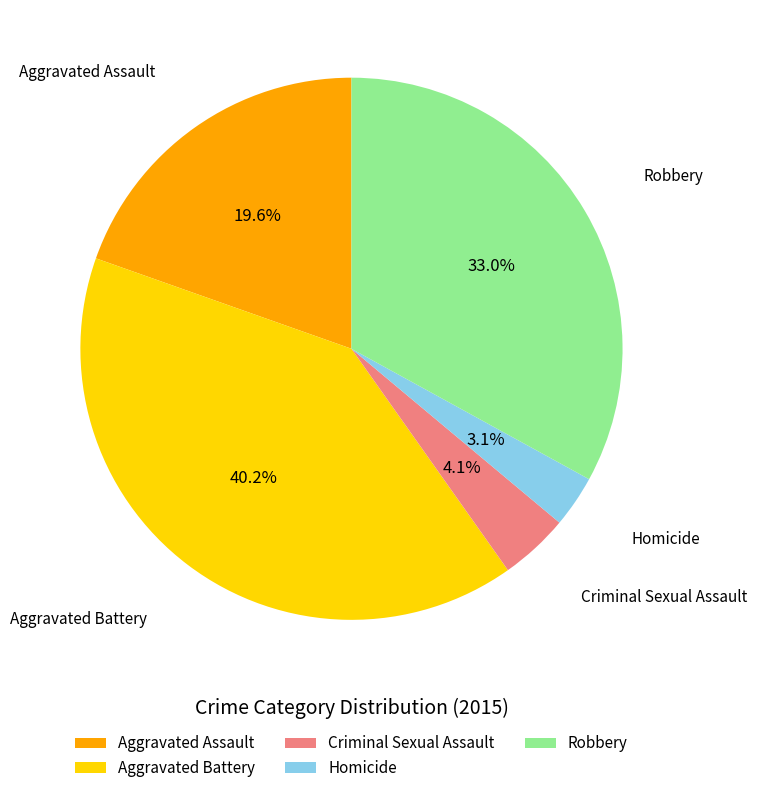

Which category has the biggest portion of the pie?

Aggravated Battery